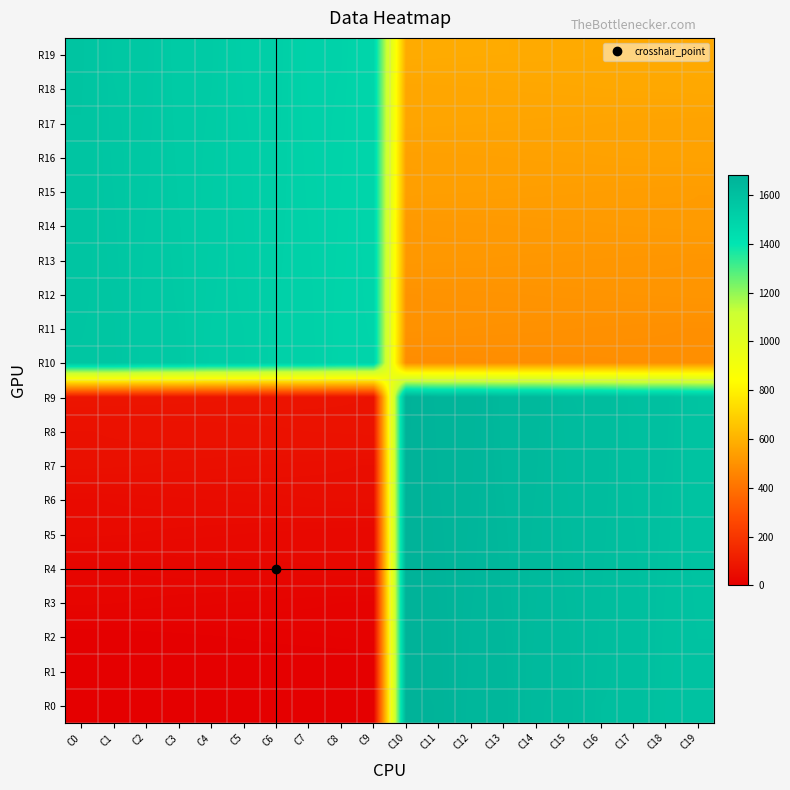

What is the difference between the highest and lowest values at C17?

1122.0